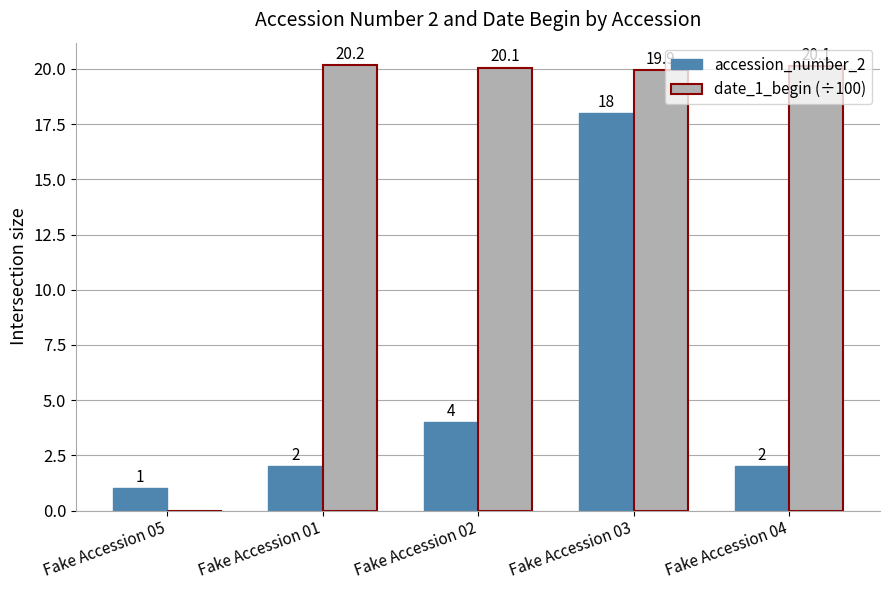

Which series has the largest total across all categories?

date_1_begin (÷100)